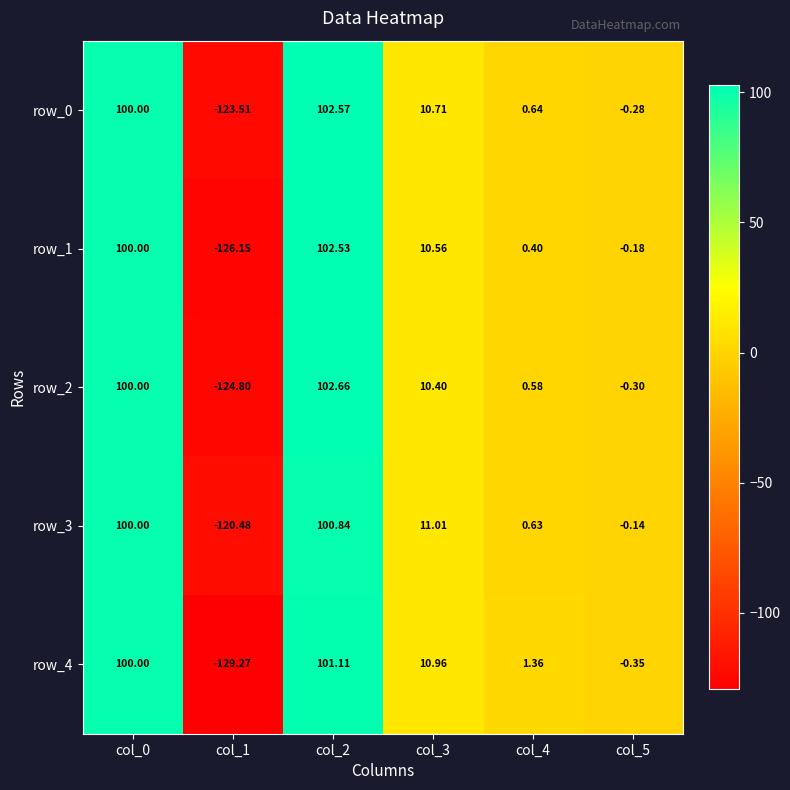

What is the sum of the row_3 values at col_1 and col_3?

-109.5